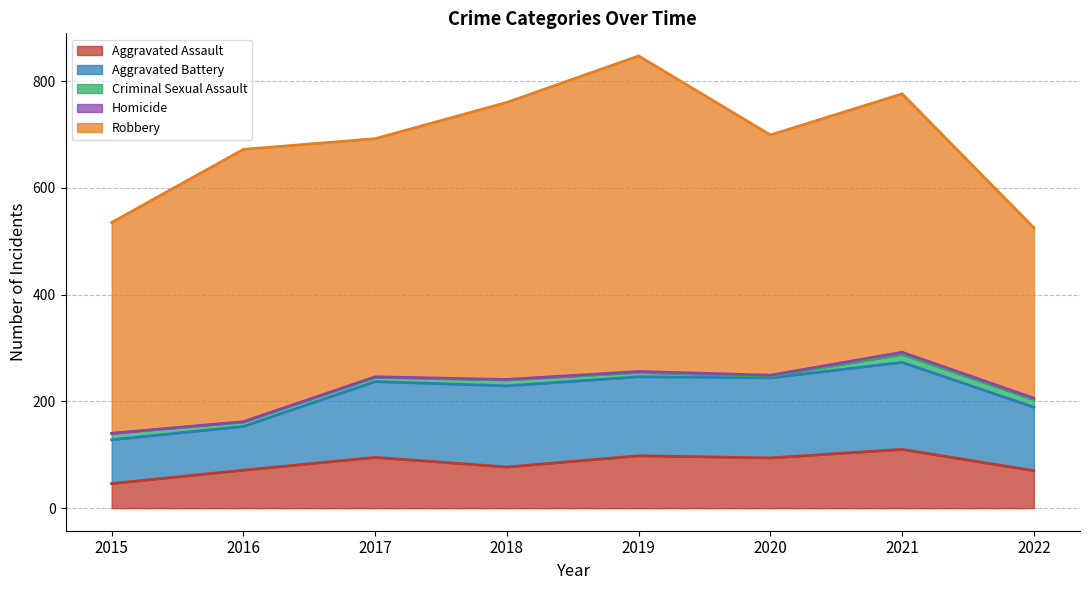

Rank the categories by Criminal Sexual Assault value from highest to lowest.

2021, 2022, 2015, 2018, 2016, 2017, 2019, 2020